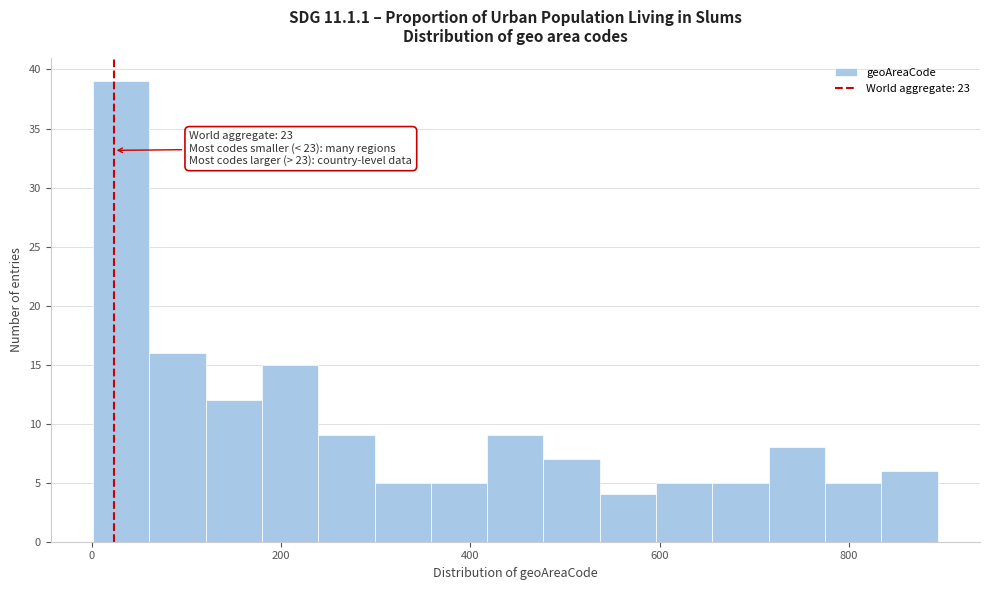

Read against the x-axis, roughly where is the centre of the tallest bar?

40